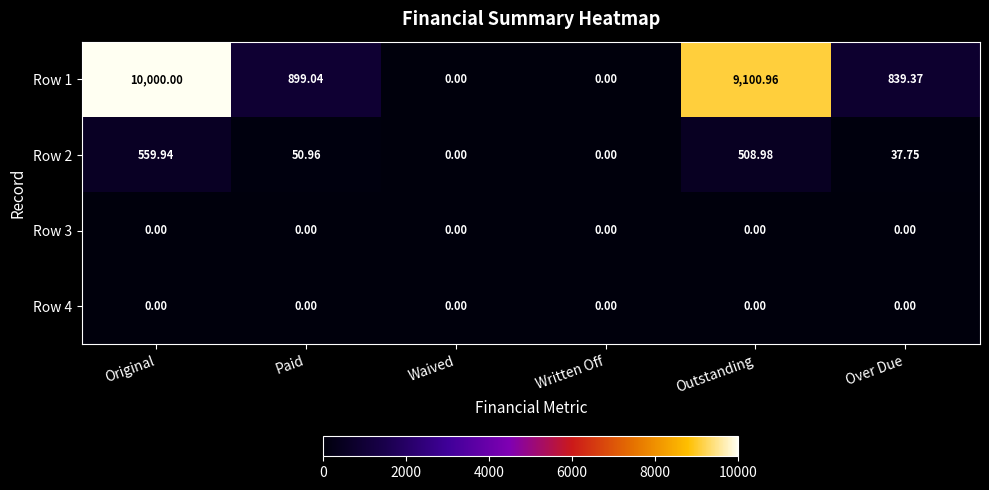

Where does the Row 1 series first go above 899?

Original